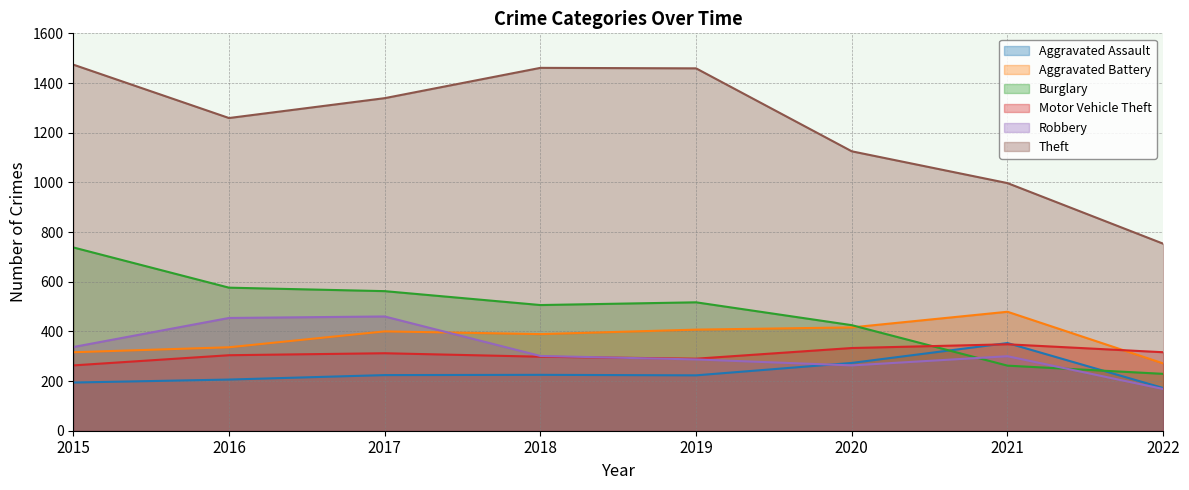

Is it true that Aggravated Assault equals 225 at 2018?

True